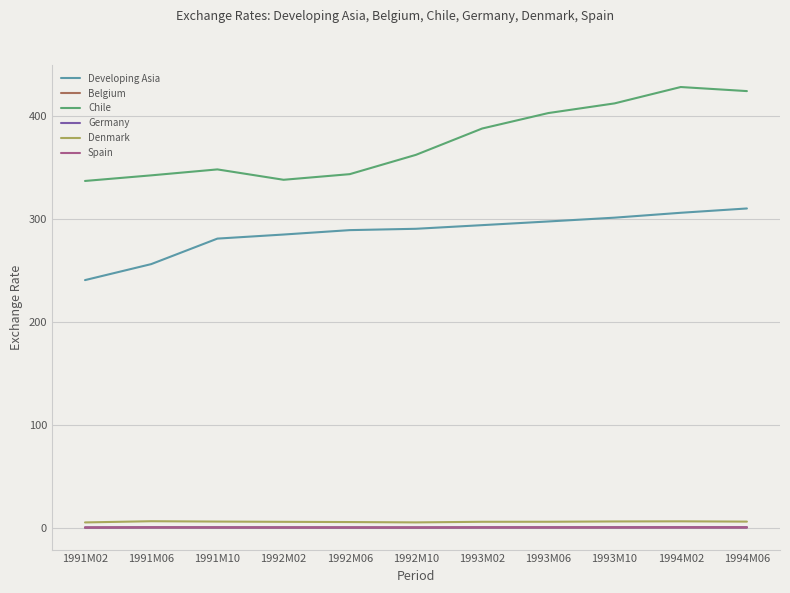

Does the chart have visible grid lines?

Yes